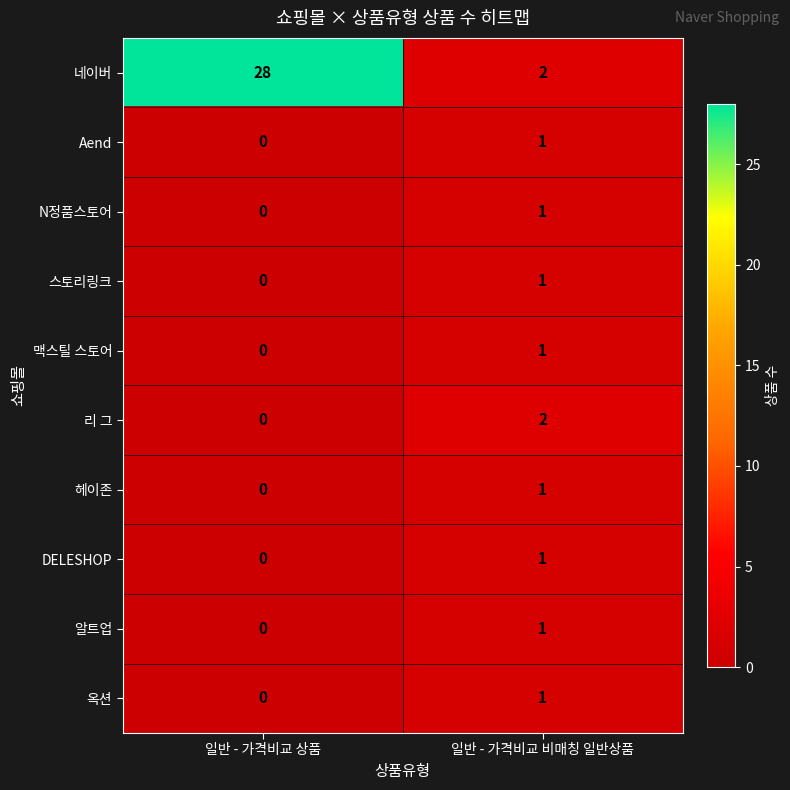

At how many categories does at least one series exceed 18?

1